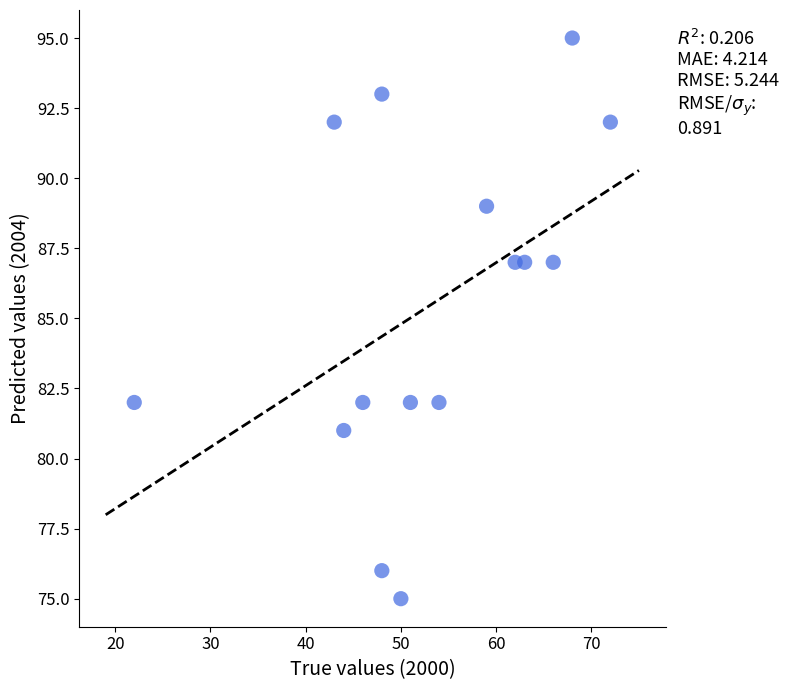

What is the range of Y values (max minus min)?

20